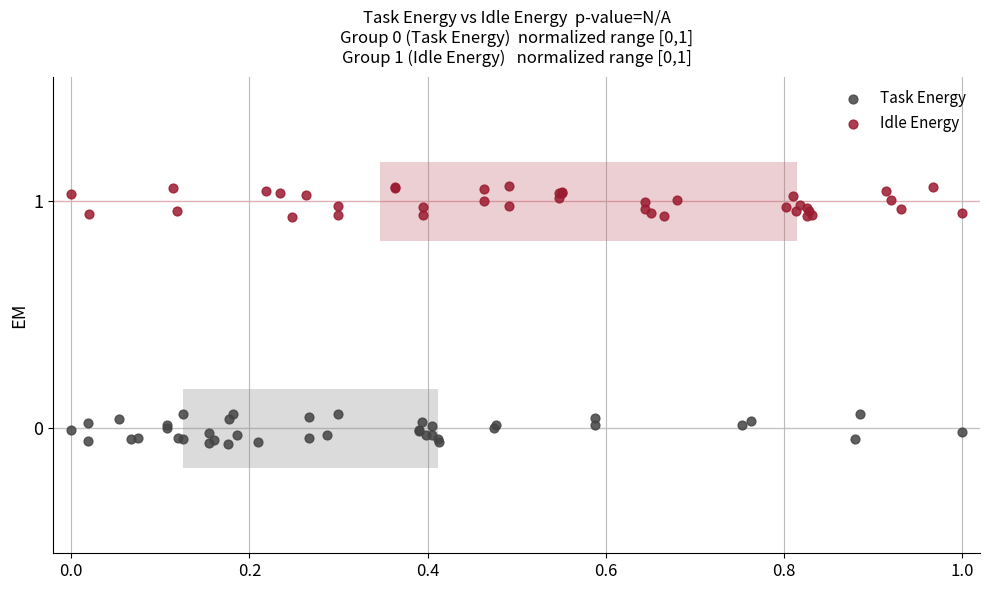

Which series contains the lowest Y value?

Task Energy